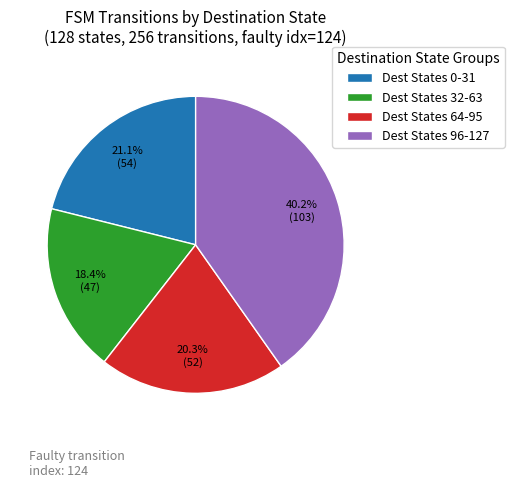

What percentage is NOT represented by Dest States 32-63?

81.6%